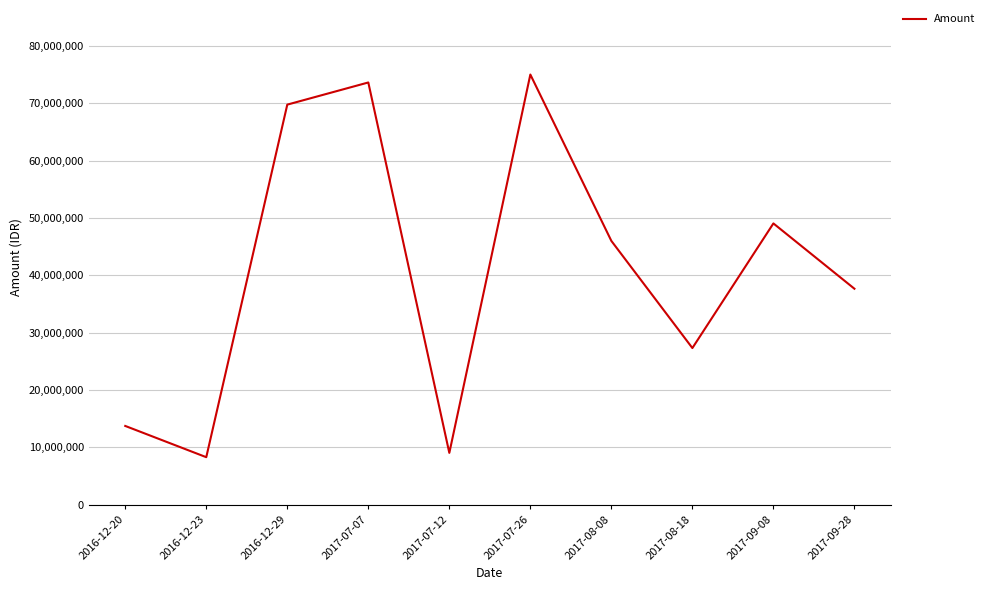

Which has a higher value, 2017-07-26 or 2016-12-23?

2017-07-26